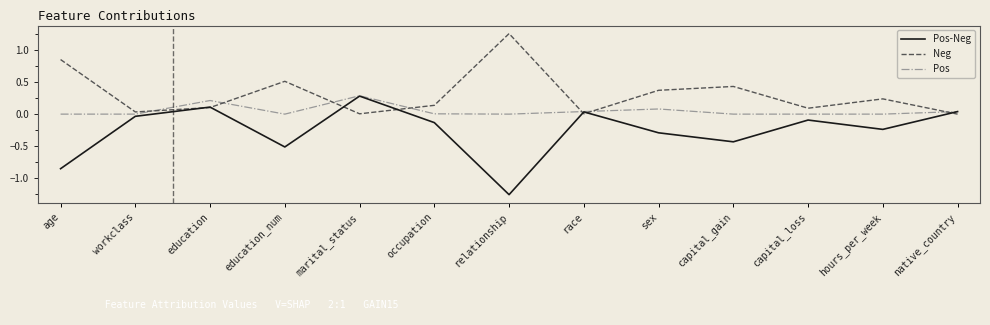

Where is the first local maximum for Neg?

education_num